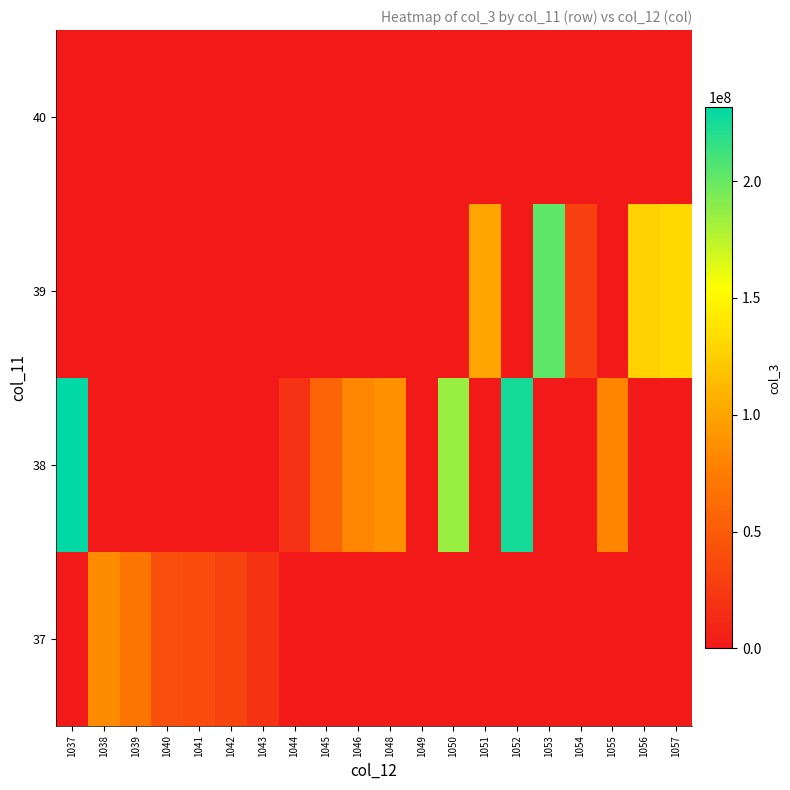

Which series has the largest range (max minus min)?

38